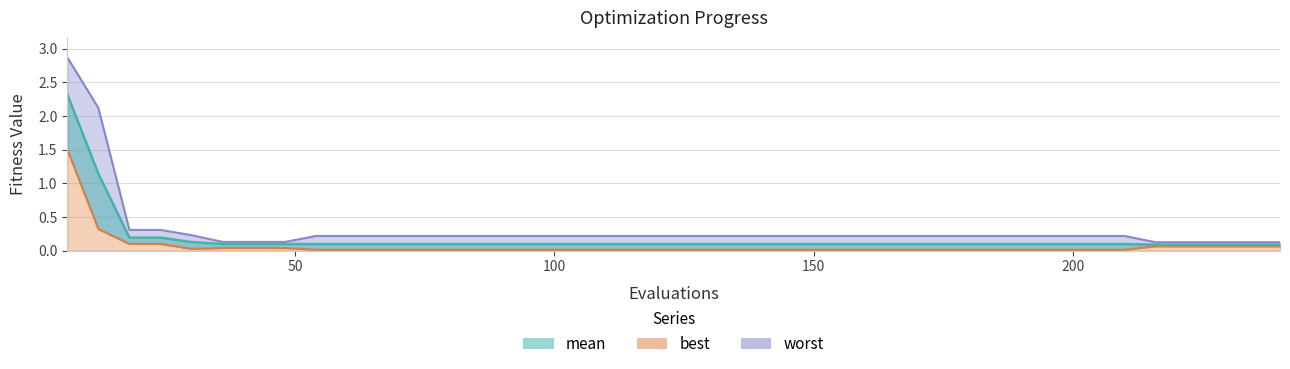

True or false: best and worst cross at least once.

False